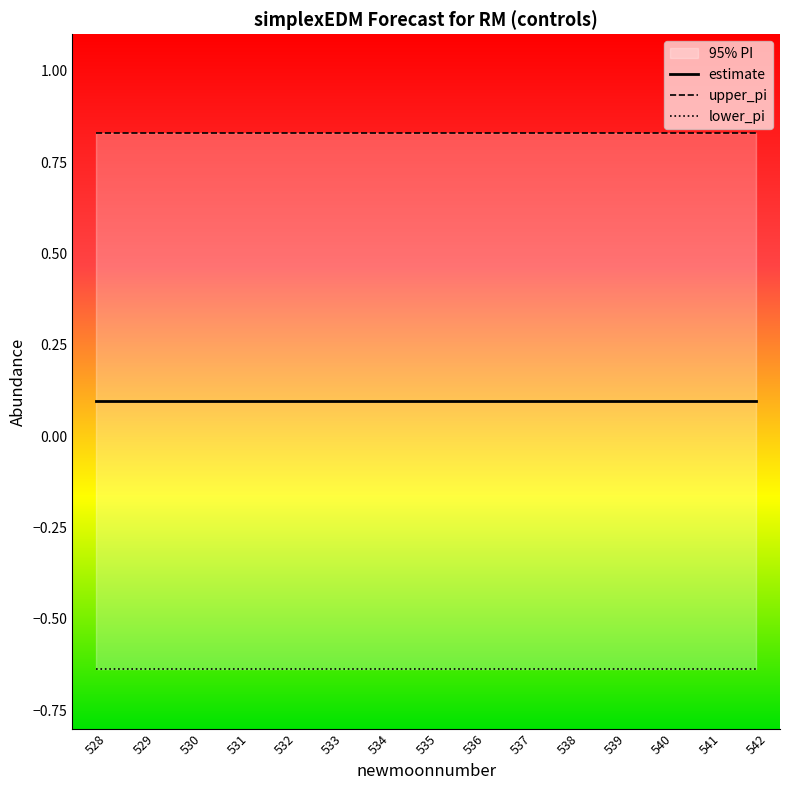

At which category is the sum across all series the highest?

528